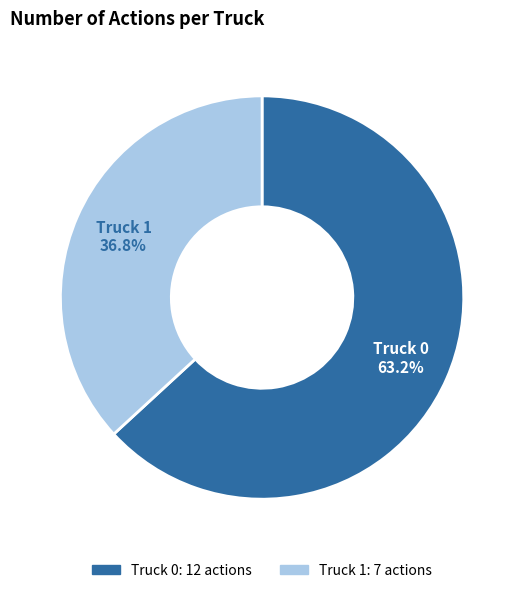

Combined, what portion of the pie is Truck 0 and Truck 1?

100.0%